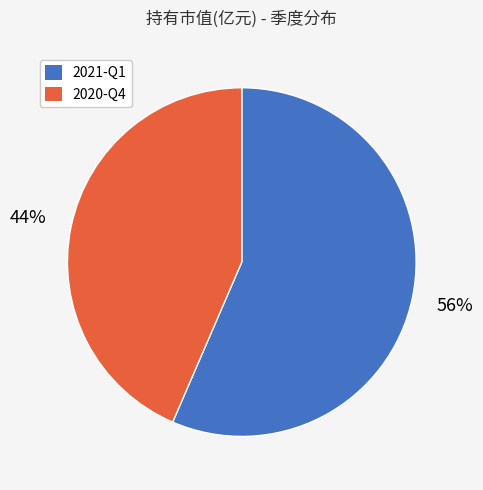

Between 2020-Q4 and 2021-Q1, which is larger?

2021-Q1